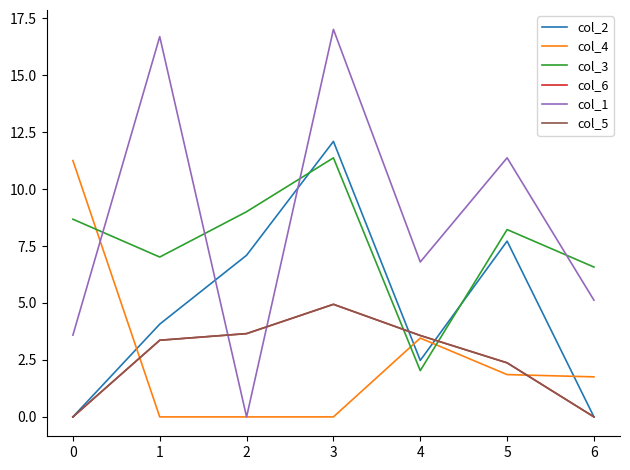

Rank the series by their maximum value, from lowest to highest.

col_6, col_5, col_4, col_3, col_2, col_1